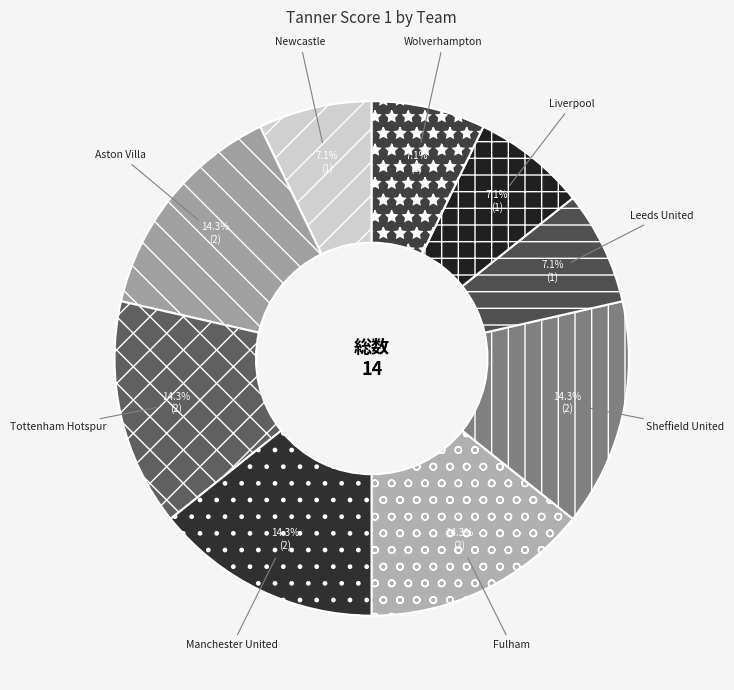

Combined, what portion of the pie is Aston Villa and Sheffield United?

28.6%